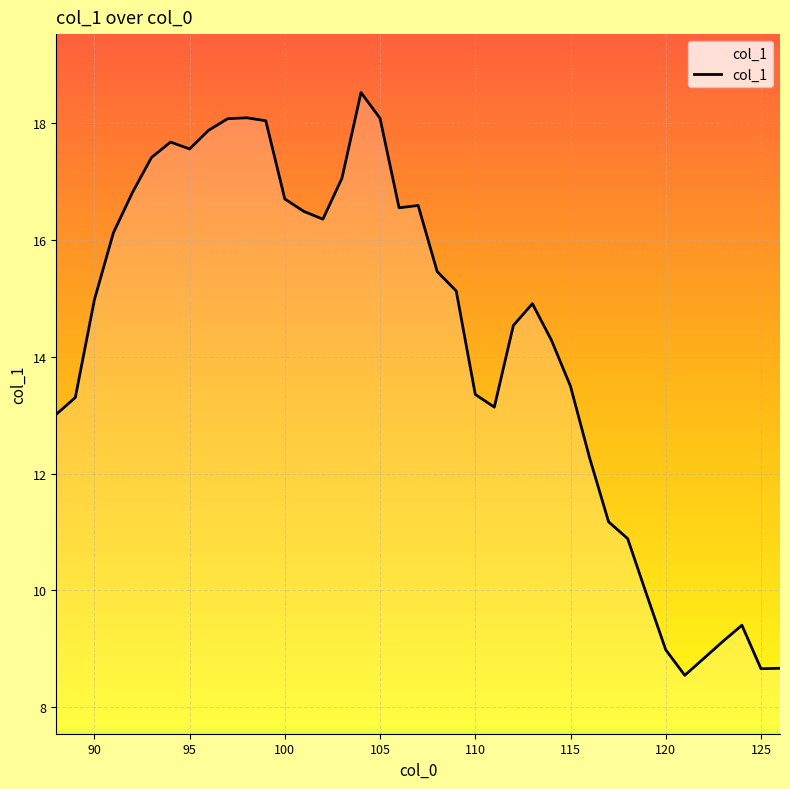

What is the smallest value displayed?

8.5